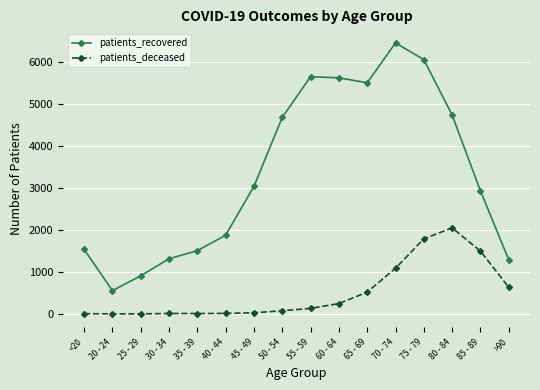

The value of patients_recovered at 20 - 24 is 135. True or false?

False